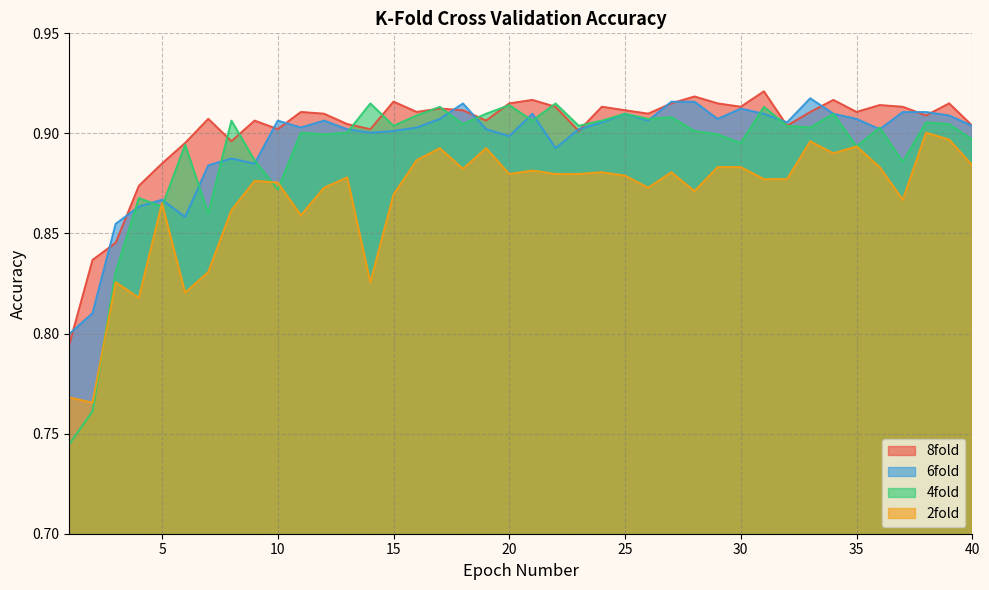

Which series ends up on top after the final intersection of 4fold and 6fold?

6fold